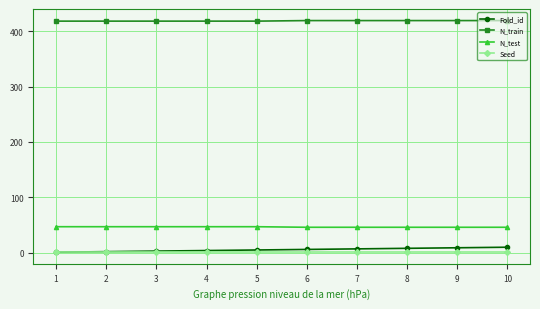

The Seed series shows 1 at 10. True or false?

True